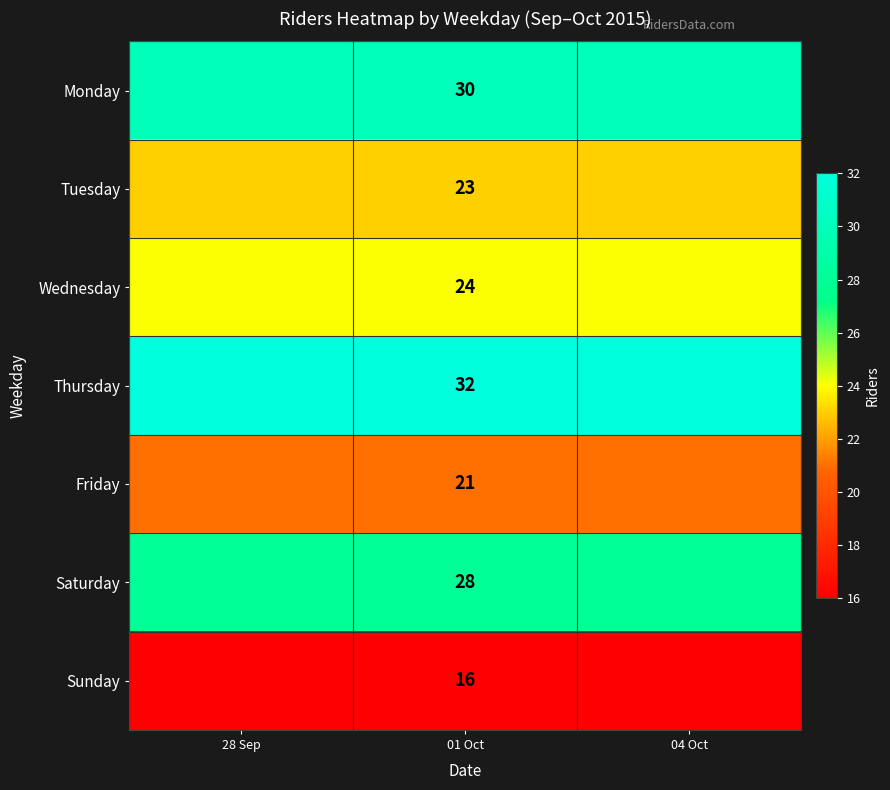

At which category is the sum across all series the highest?

28 Sep